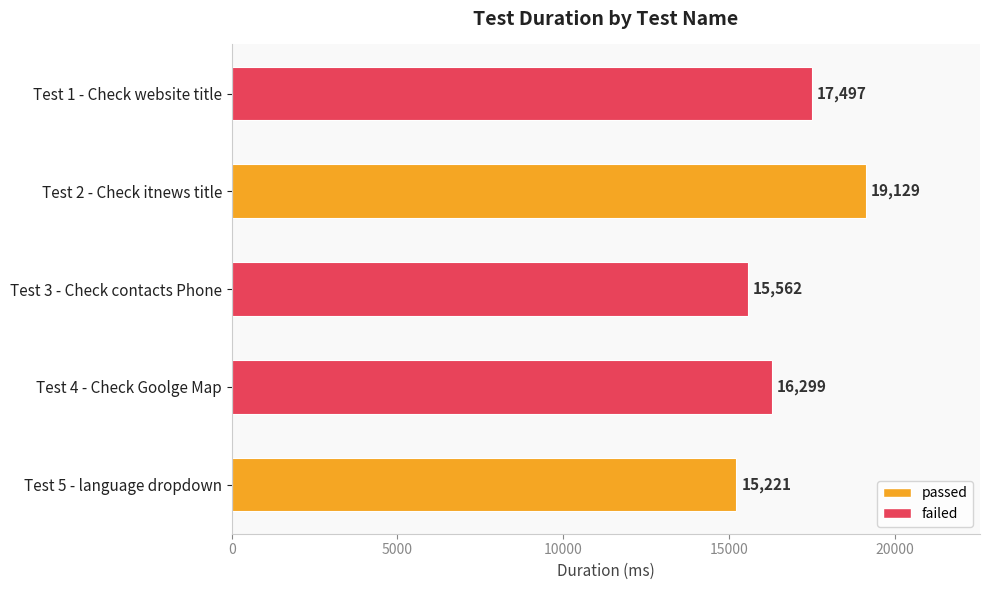

How many data points are less than 16299?

2